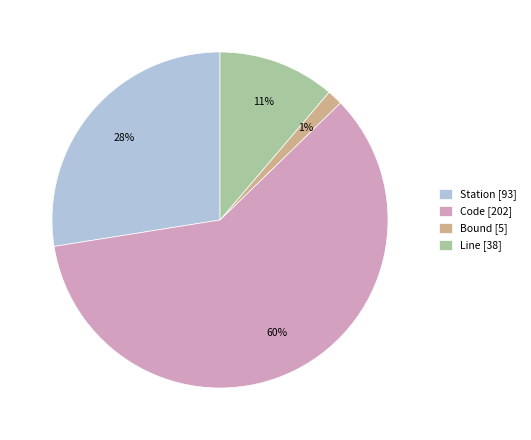

Is there any slice that represents more than half of the pie?

Yes